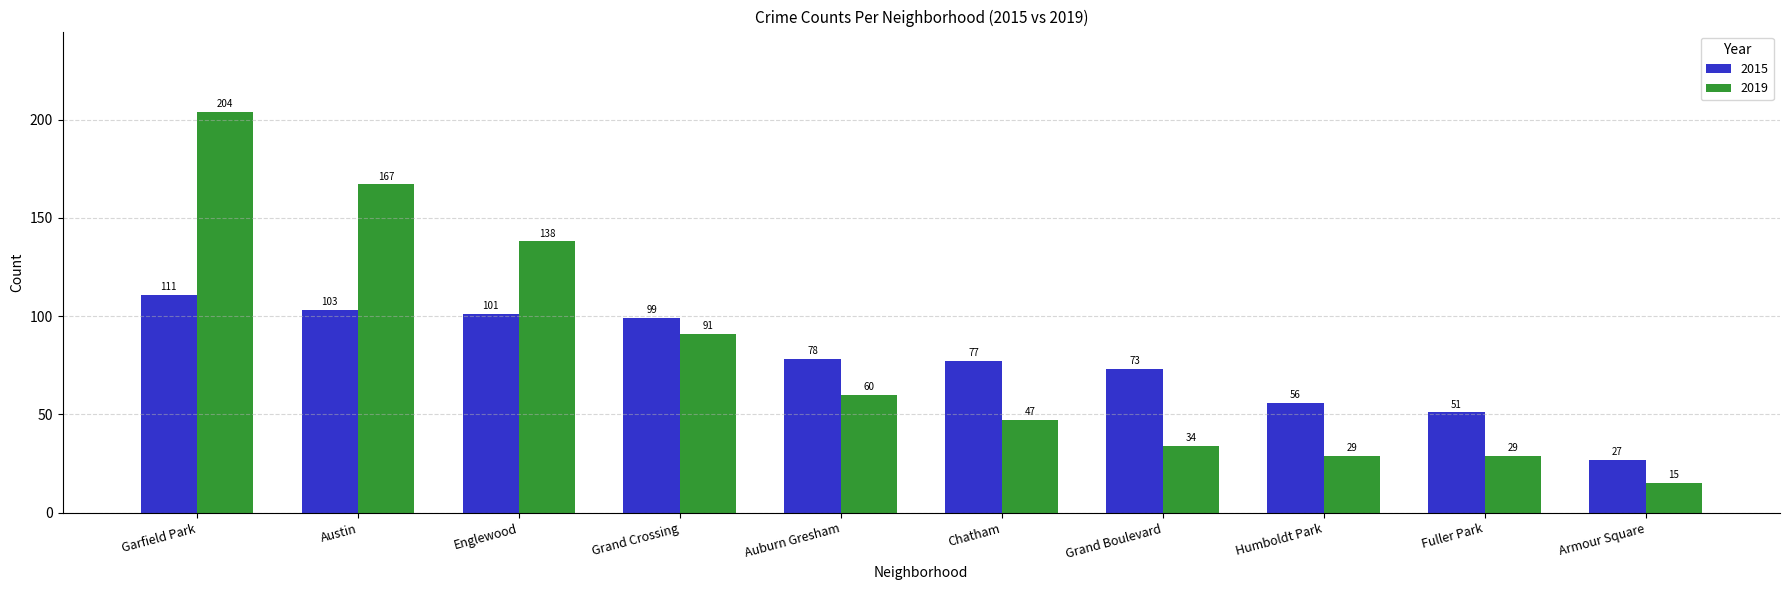

The value of 2015 at Austin is 161. True or false?

False